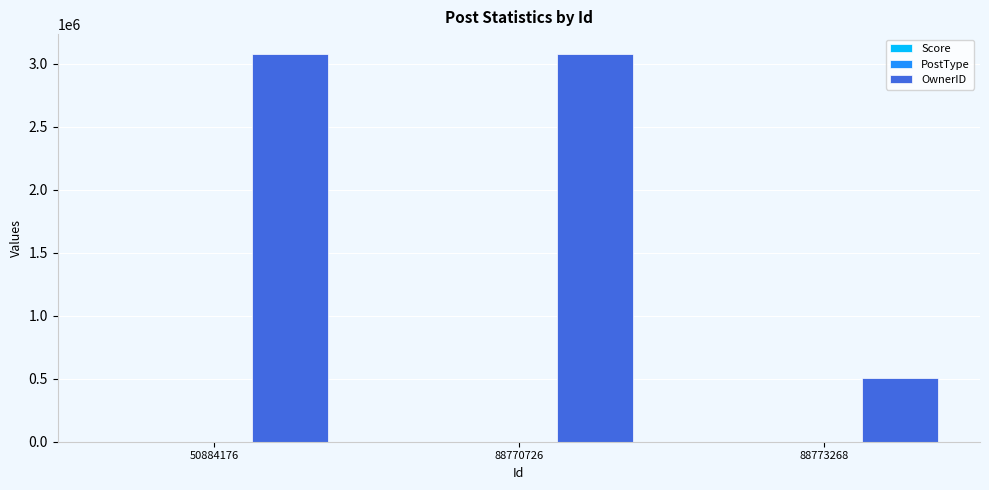

What is the highest value of the OwnerID series?

3083041